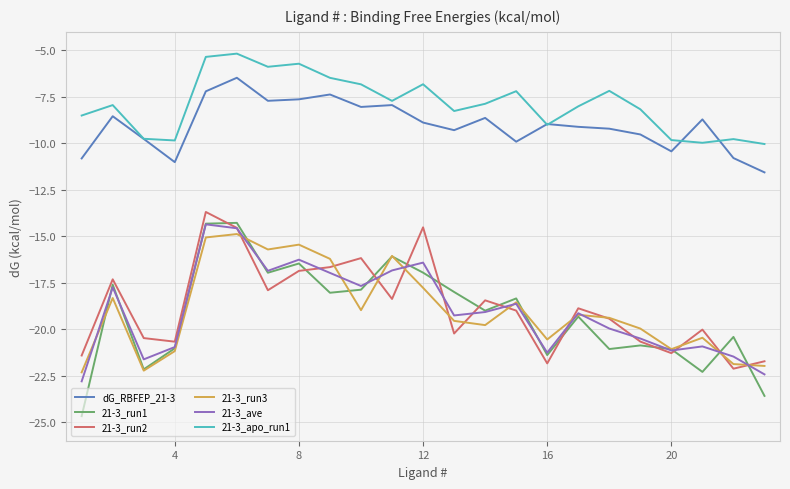

True or false: 21-3_run1 and dG_RBFEP_21-3 intersect in this chart.

False